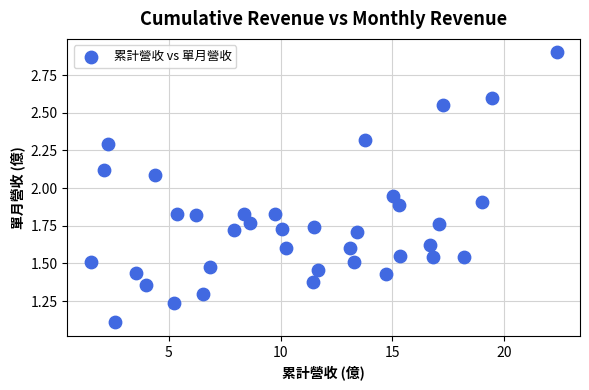

What is the range of X values (max minus min)?

20.8